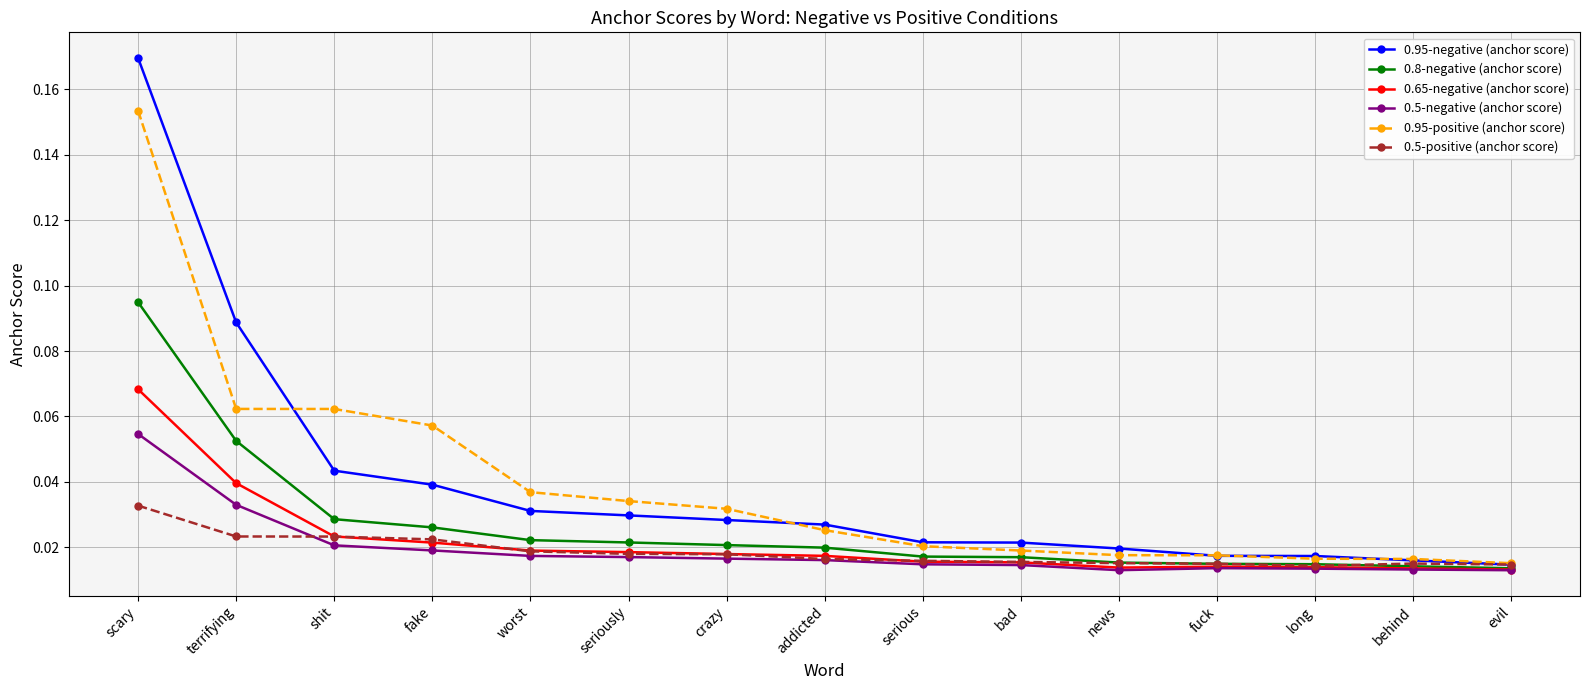

Rank the series by their maximum value, from lowest to highest.

0.5-positive (anchor score), 0.5-negative (anchor score), 0.65-negative (anchor score), 0.8-negative (anchor score), 0.95-positive (anchor score), 0.95-negative (anchor score)